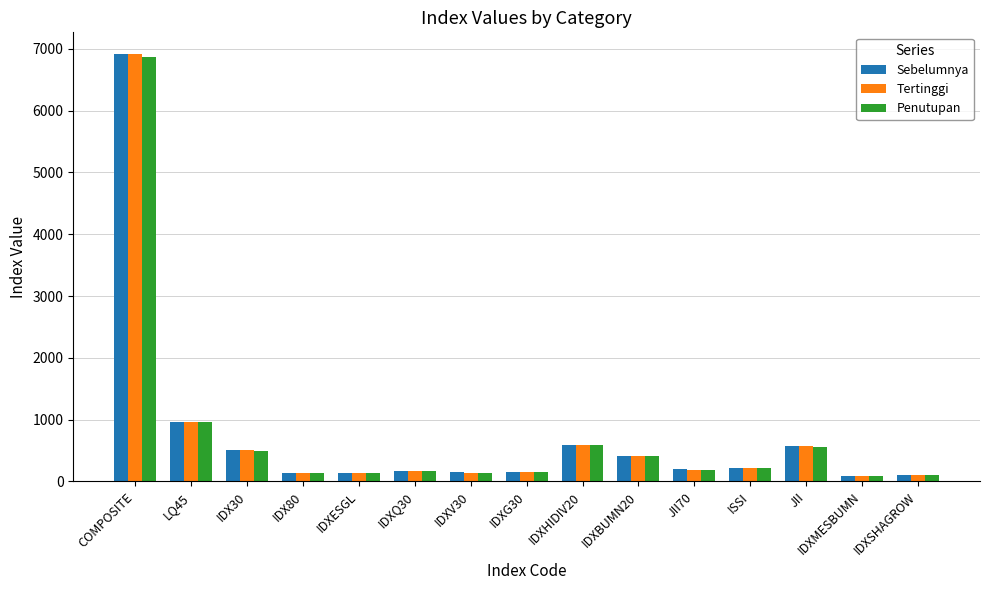

What is the value of the Tertinggi bar at the 12th from the left?

212.9